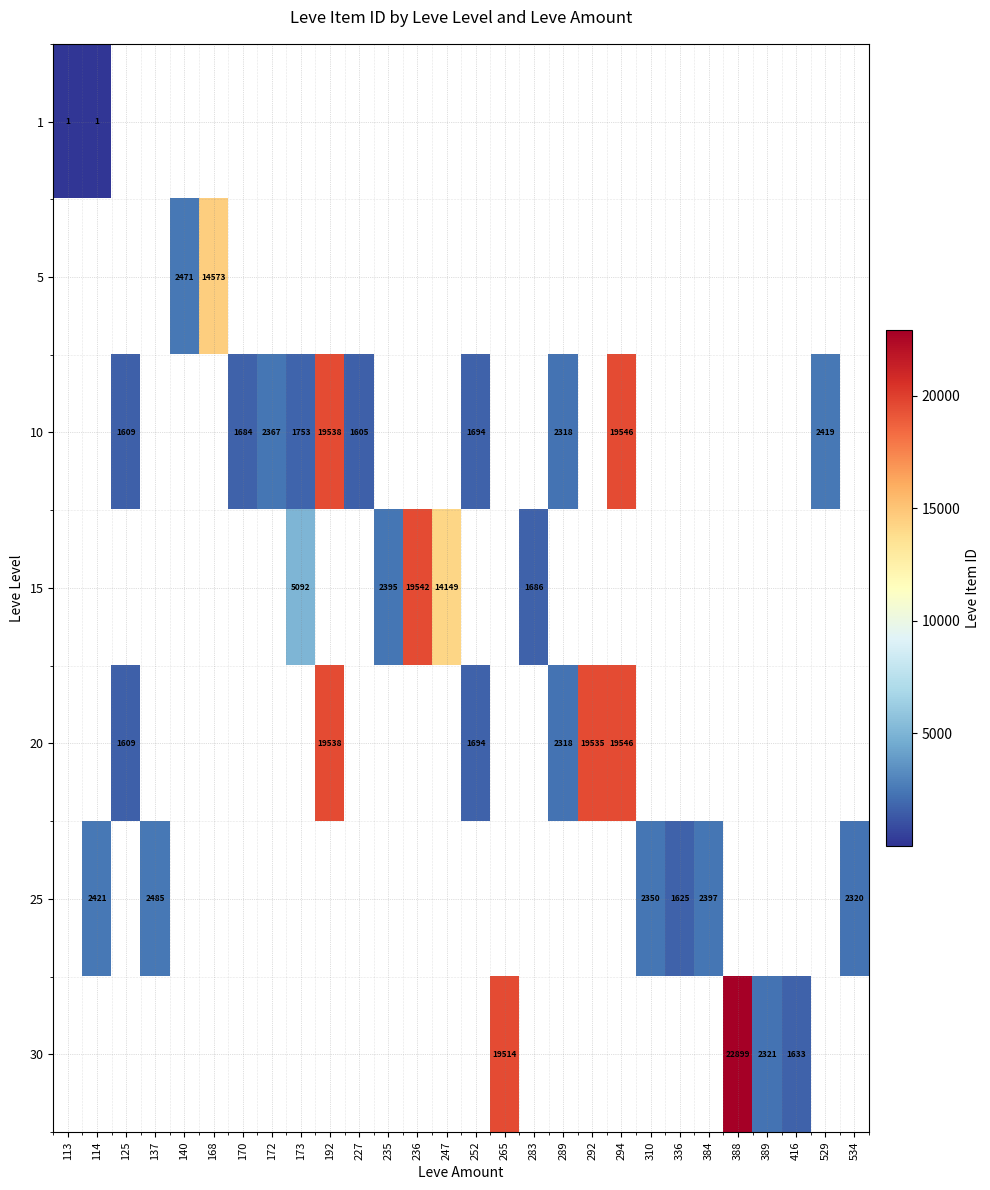

Is it true that 20 equals 26671 at 294?

False